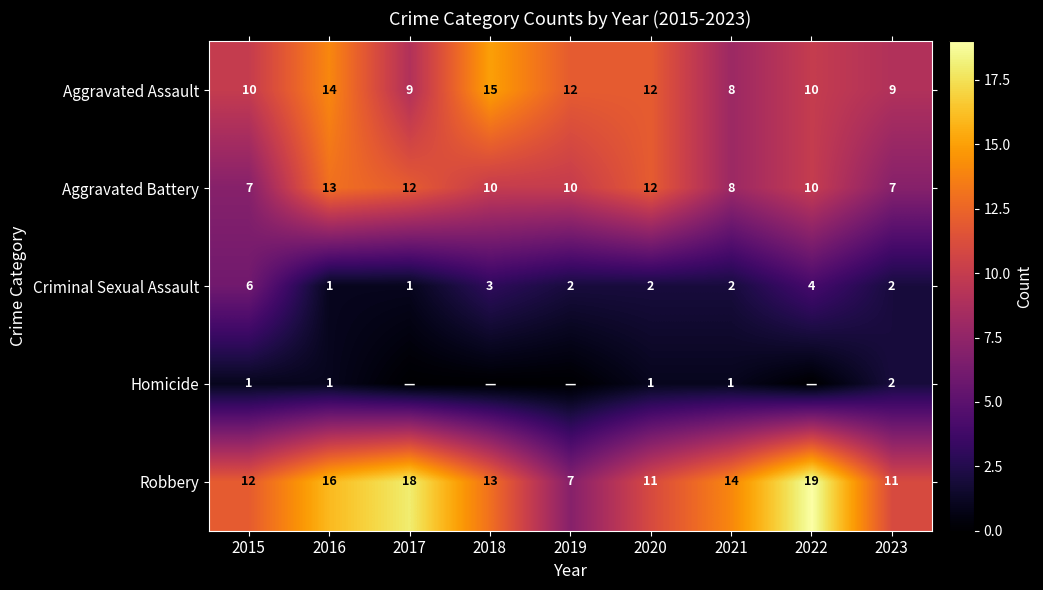

What is the total value across all series at 2021?

33